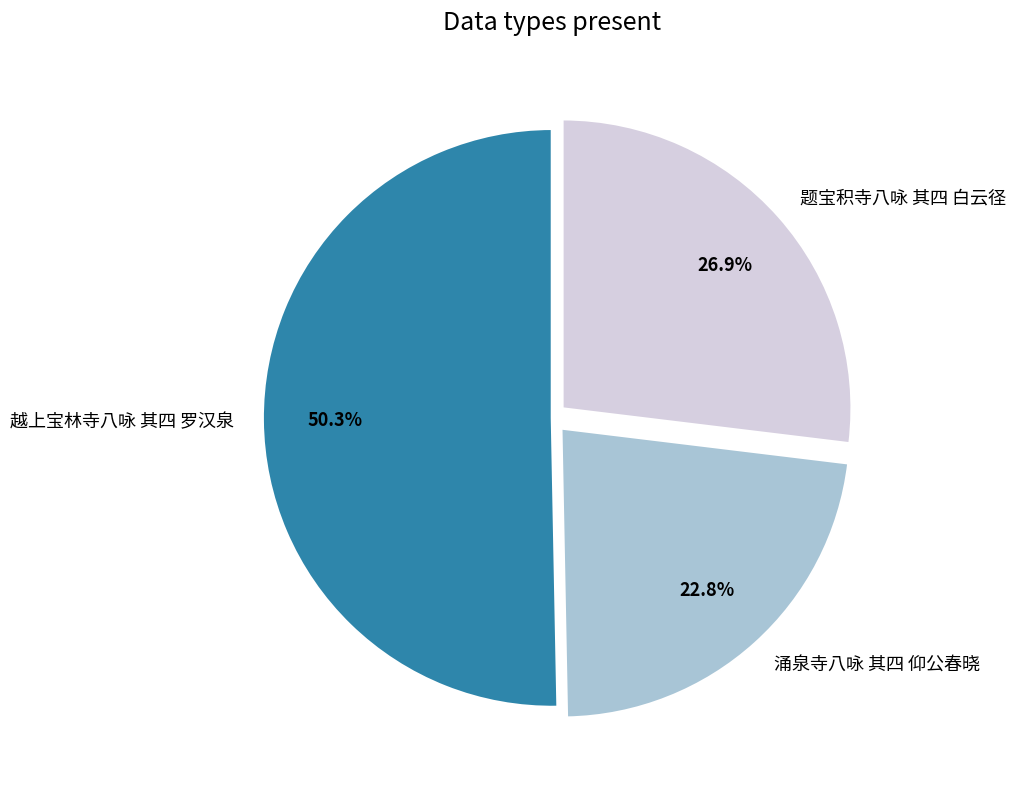

Is the sum of 越上宝林寺八咏 其四 罗汉泉 and 涌泉寺八咏 其四 仰公春晓 greater than half?

Yes